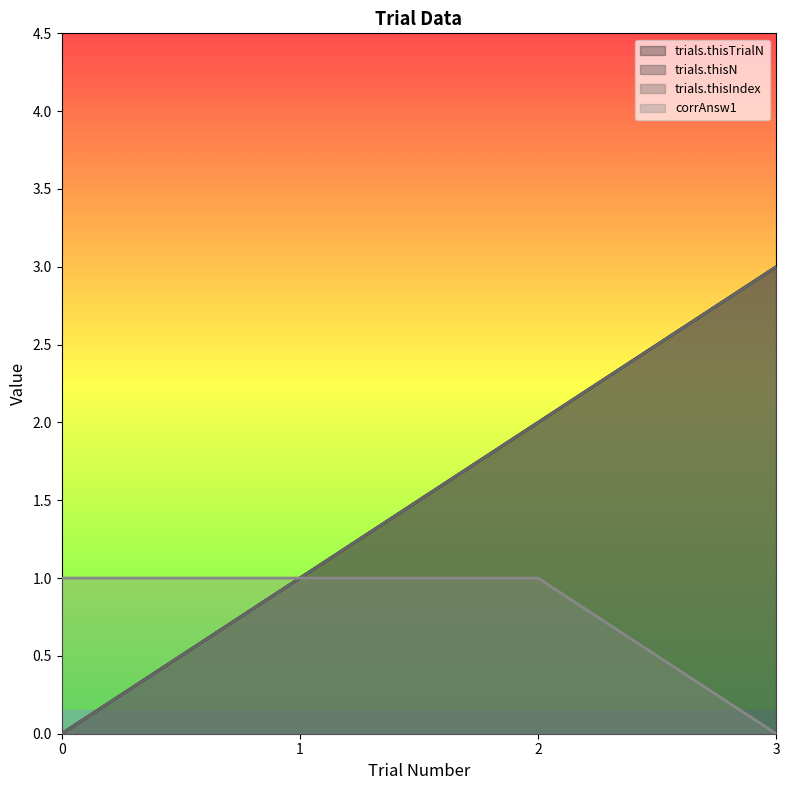

How many positive values does the corrAnsw1 series have?

3